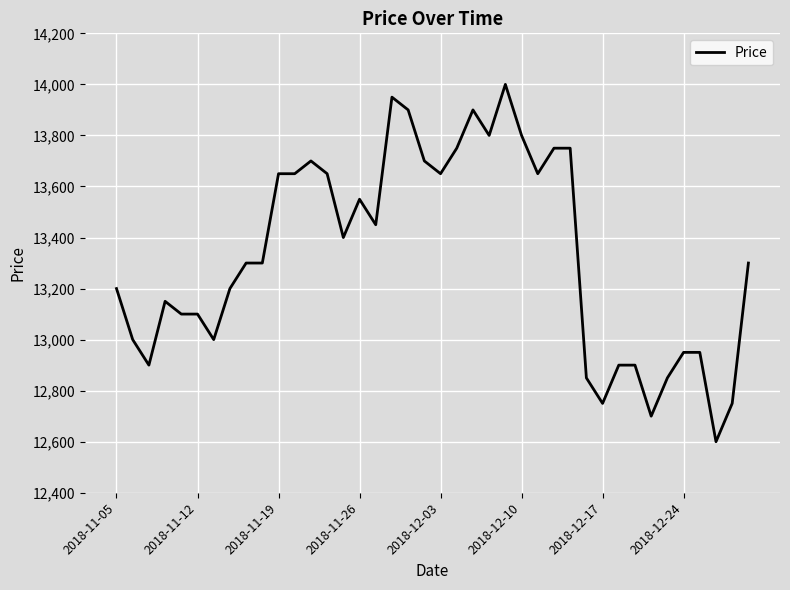

What is the difference between the maximum and minimum values?

1400